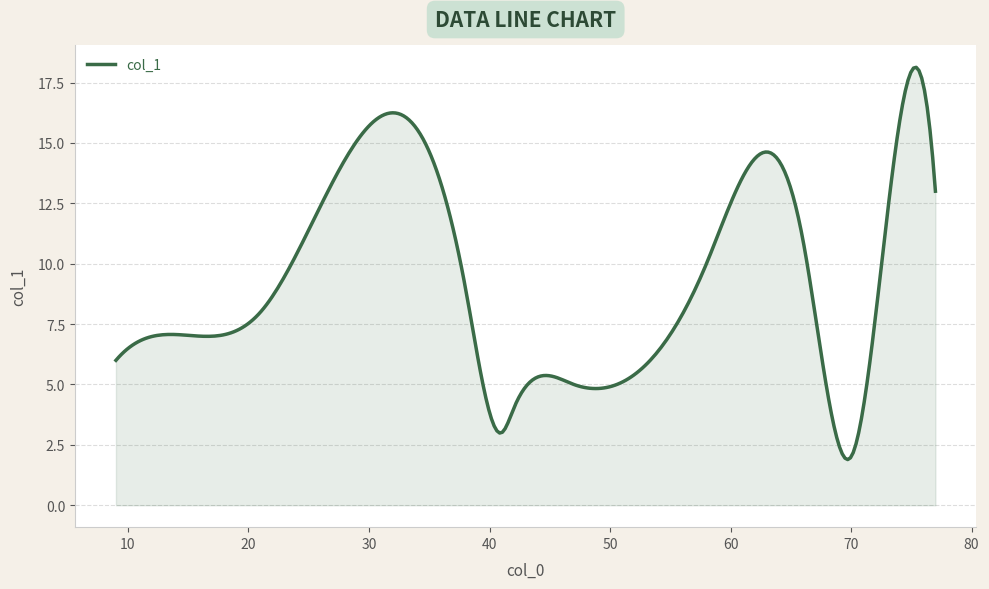

What is the minimum value shown in the chart?

1.9